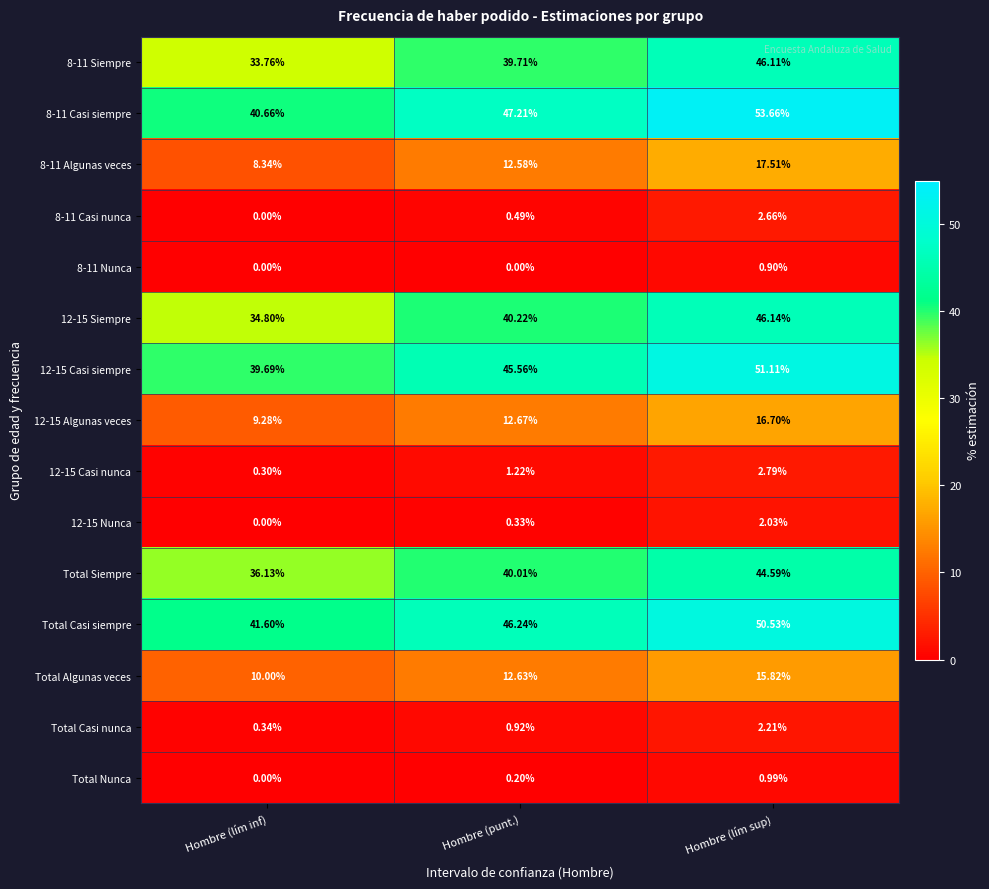

Rank the series by their maximum value, from lowest to highest.

8-11 Nunca, Total Nunca, 12-15 Nunca, Total Casi nunca, 8-11 Casi nunca, 12-15 Casi nunca, Total Algunas veces, 12-15 Algunas veces, 8-11 Algunas veces, Total Siempre, 8-11 Siempre, 12-15 Siempre, Total Casi siempre, 12-15 Casi siempre, 8-11 Casi siempre